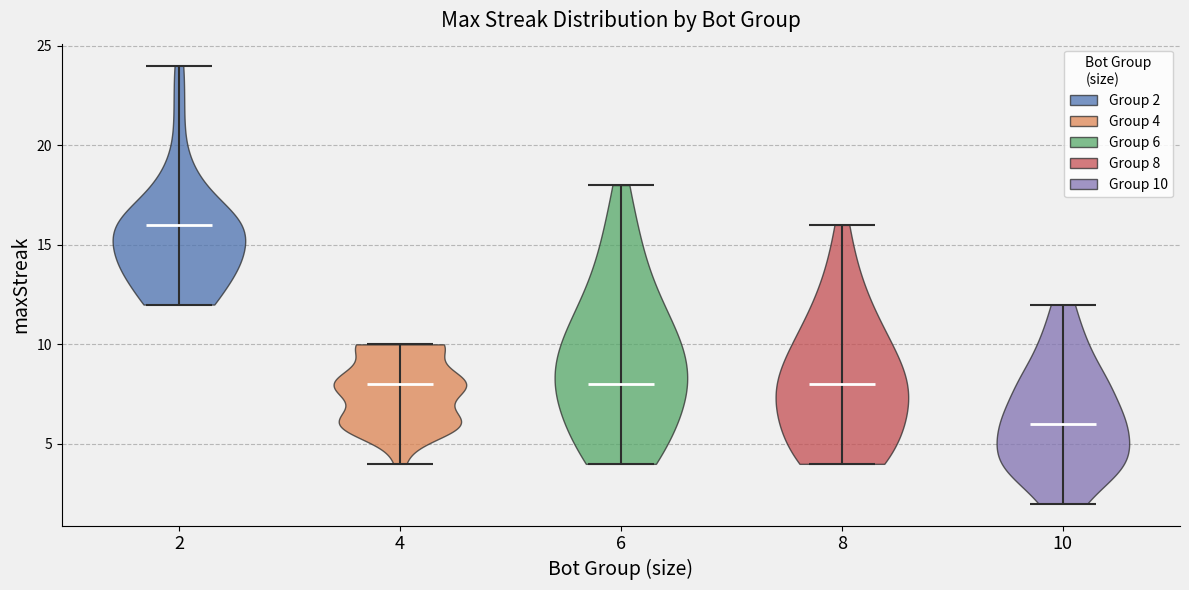

Which violin has the lowest median line?

10